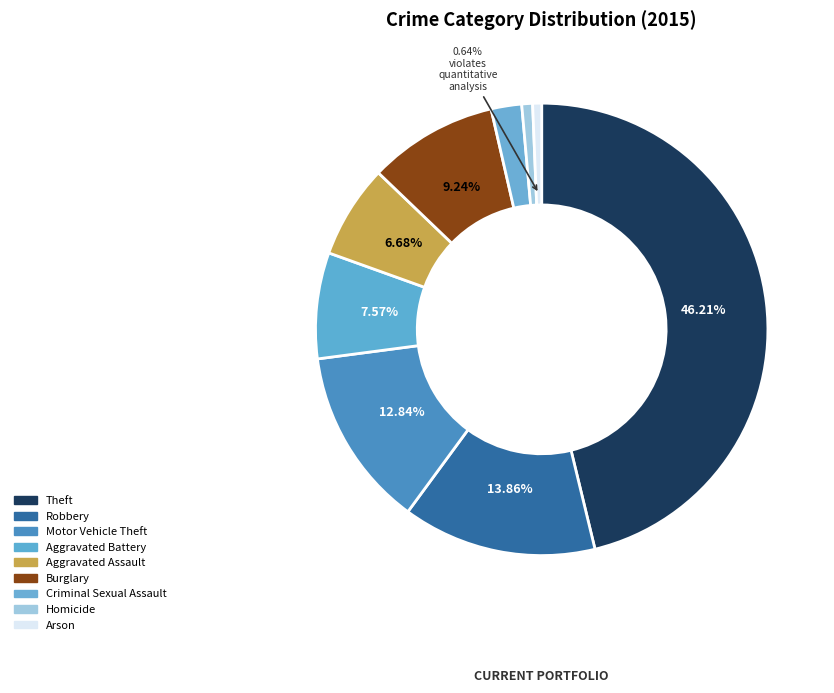

Which slice is the smallest?

Arson